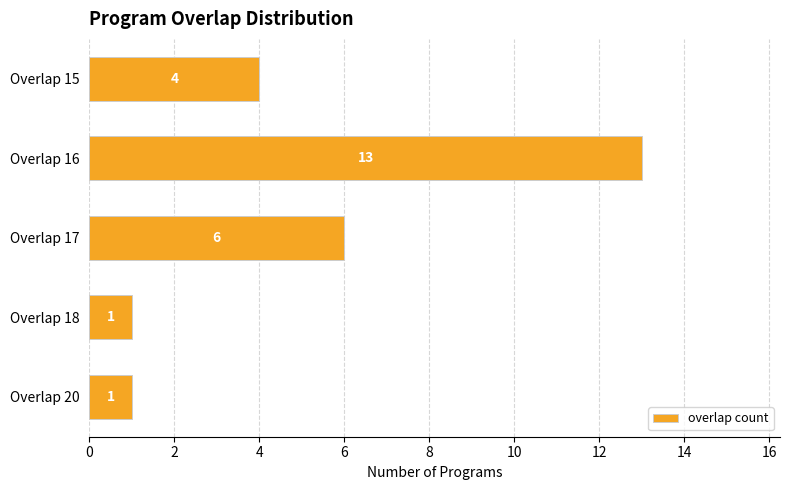

The value at Overlap 15 is 4. True or false?

True